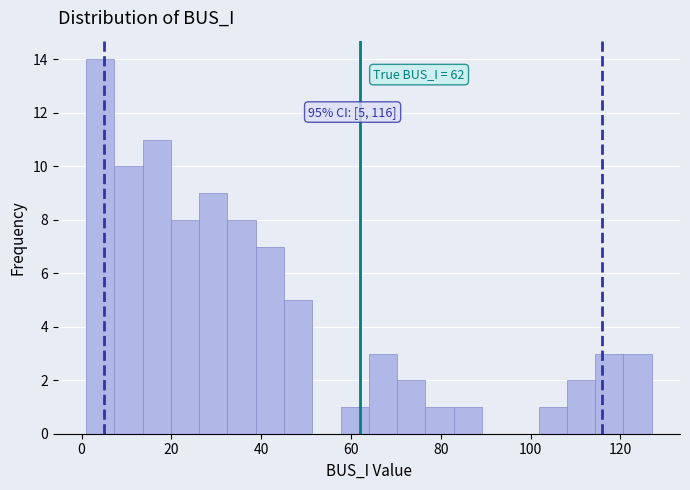

Read against the x-axis, roughly where is the centre of the tallest bar?

4